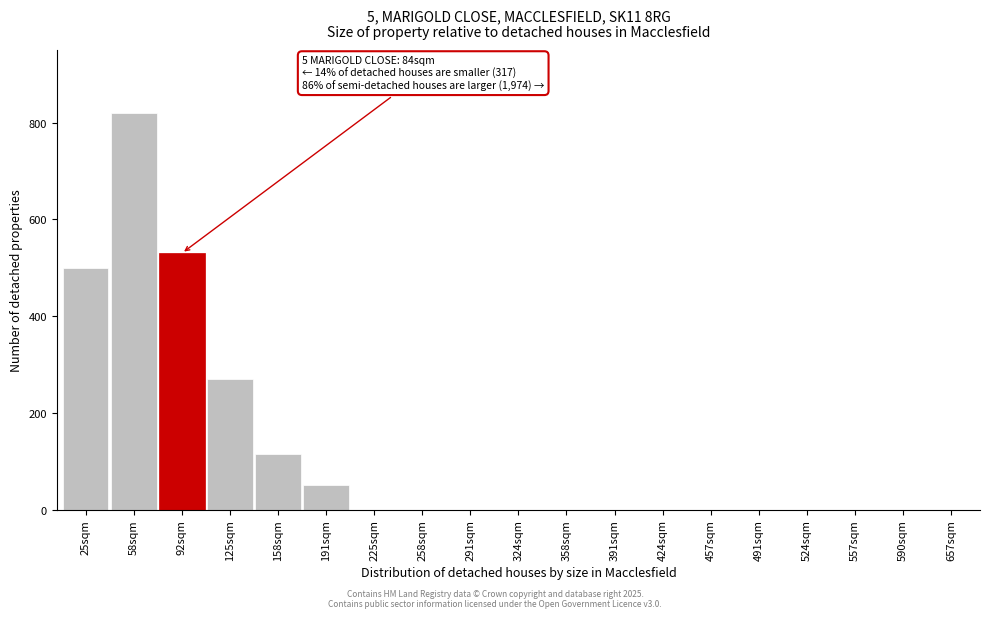

Reading left to right, what are all the values shown in this chart?

25sqm=500	58sqm=820	92sqm=530	125sqm=270	158sqm=115	191sqm=50	225sqm=0	258sqm=0	291sqm=0	324sqm=0	358sqm=0	391sqm=0	424sqm=0	457sqm=0	491sqm=0	524sqm=0	557sqm=0	590sqm=0	657sqm=0